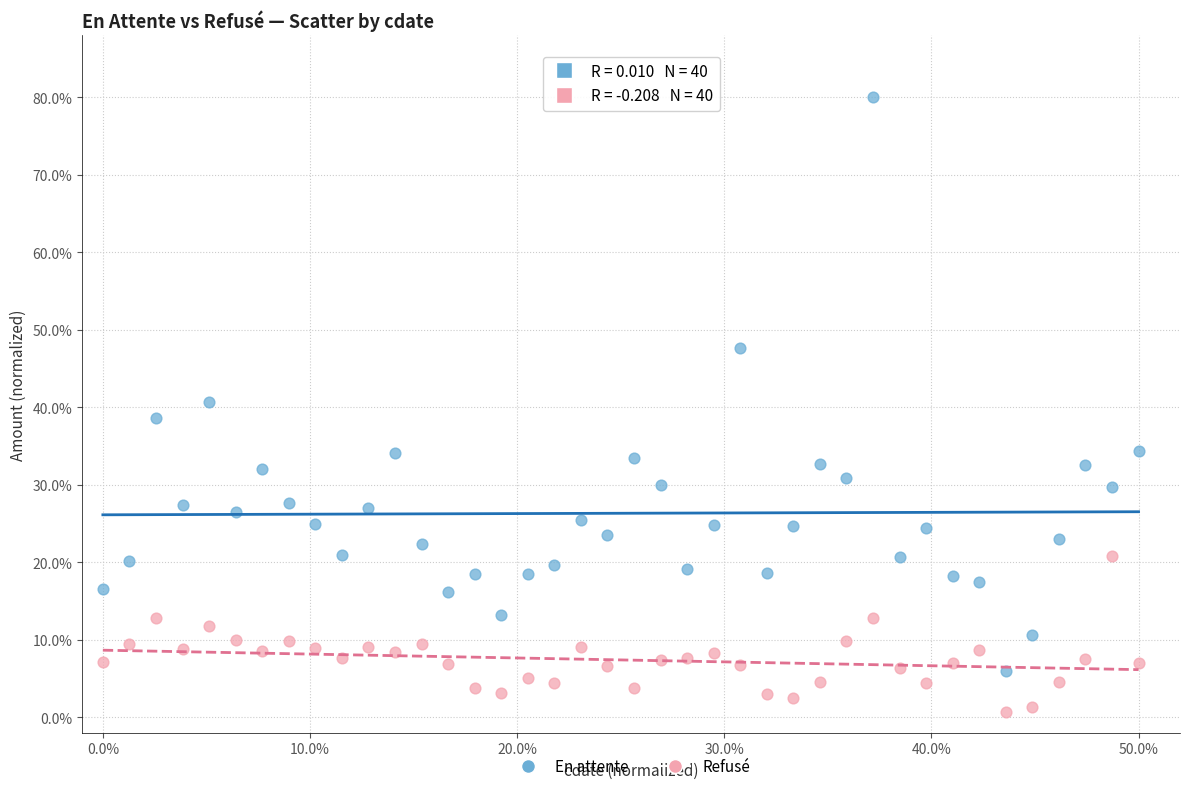

Which series contains the highest Y value?

En attente